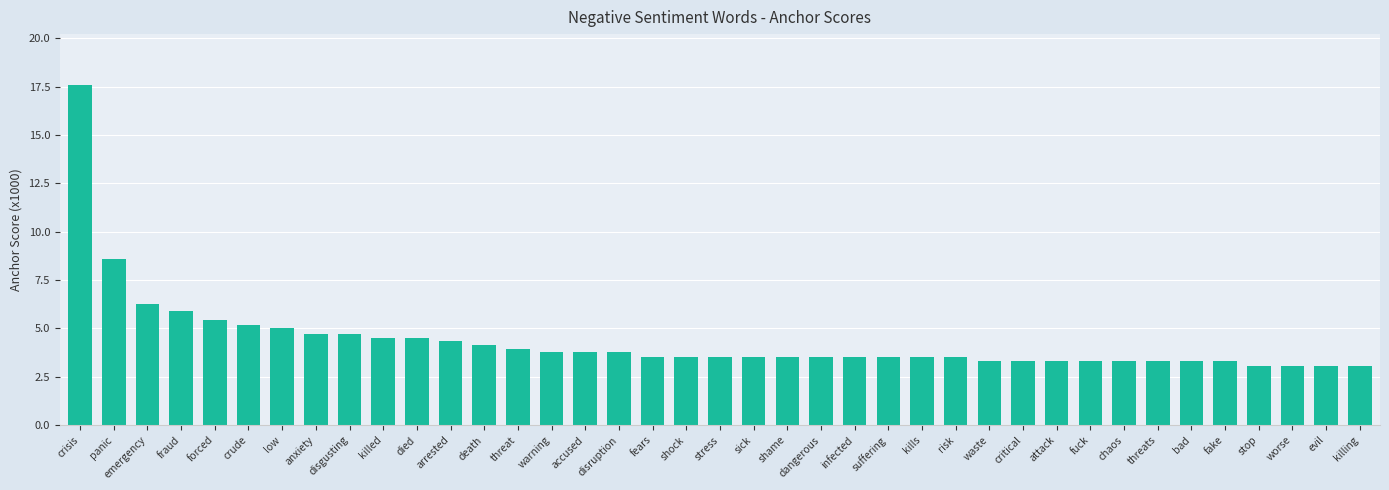

What position from the left is worse?

37